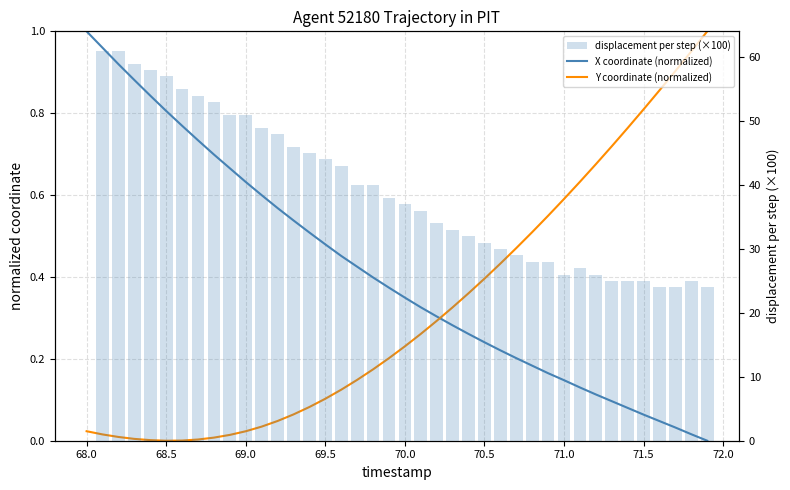

Which series has the widest spread of values?

displacement per step (×100)